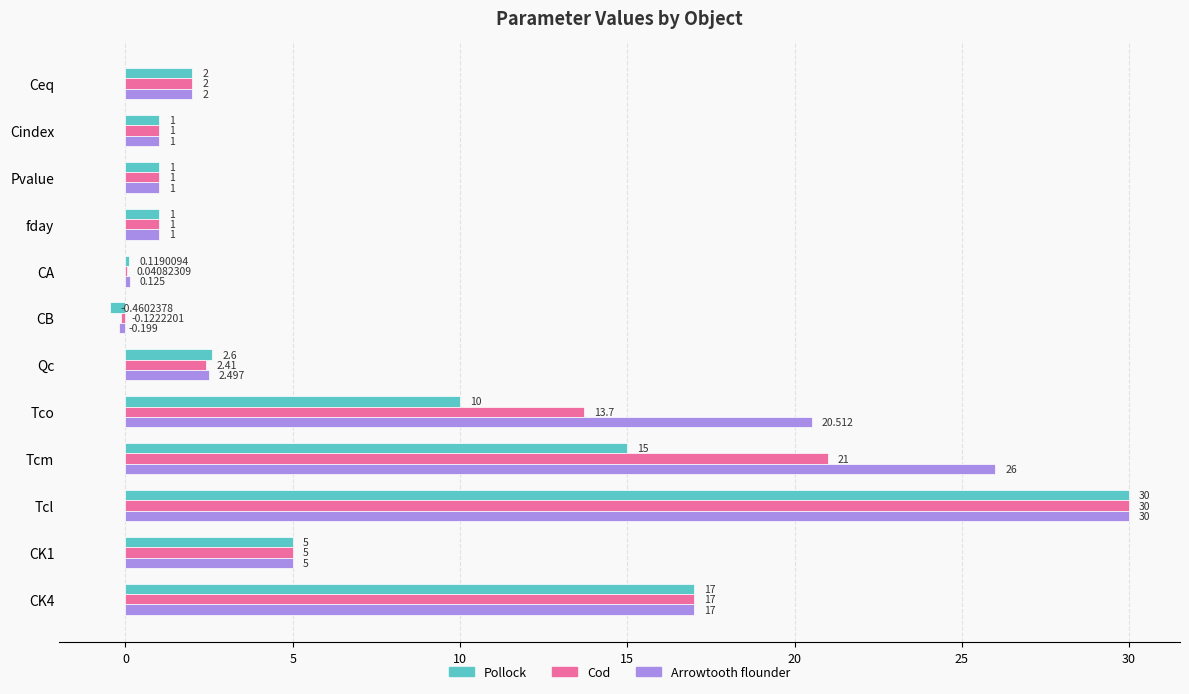

Which series has the largest total across all categories?

Arrowtooth flounder